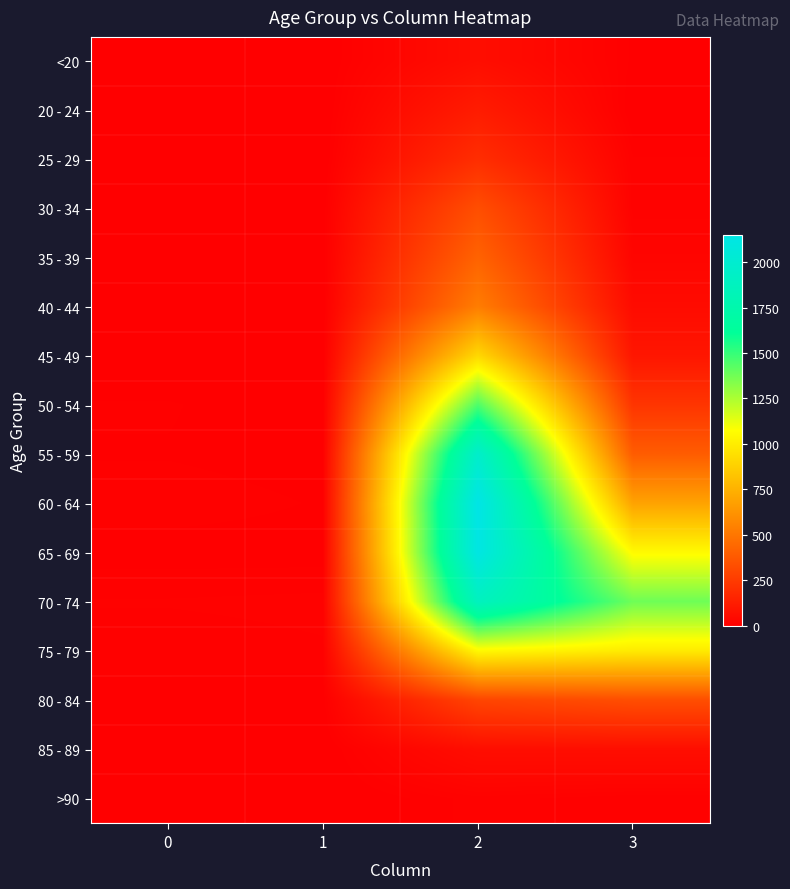

What is the greatest value displayed?

2151